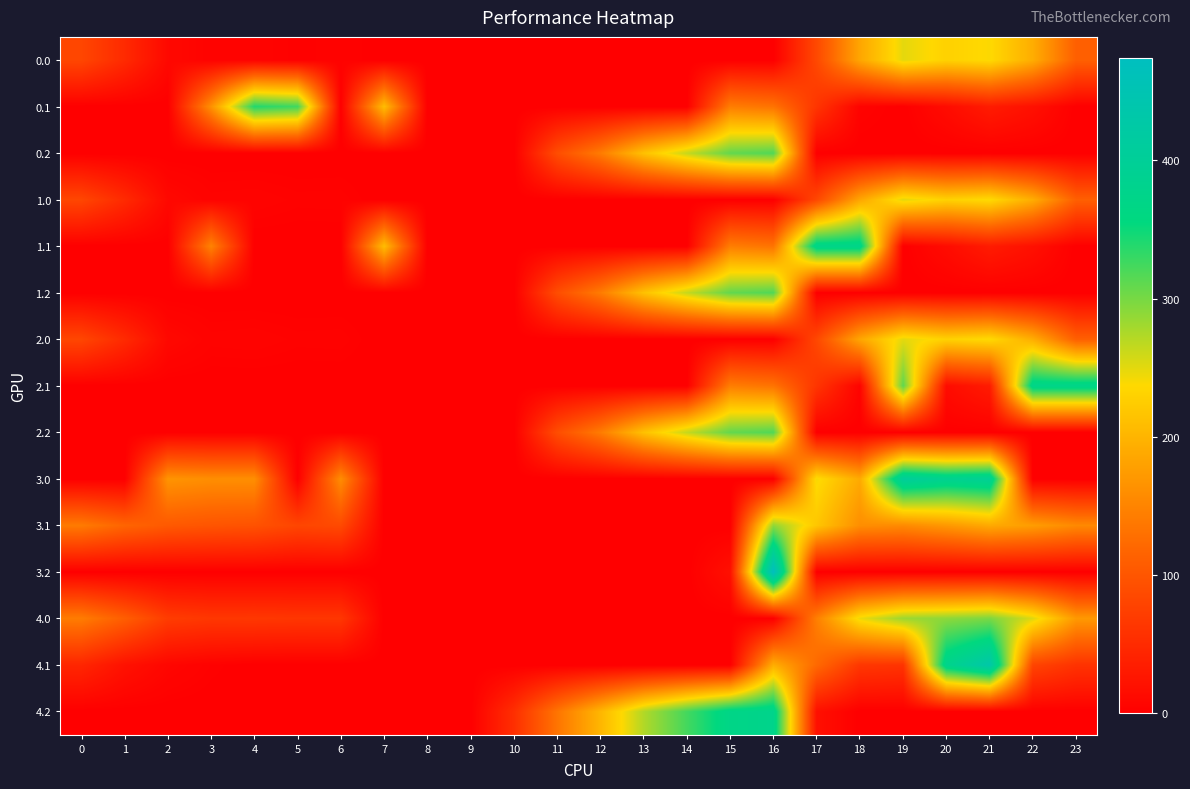

Reading right to left, extract all data points from this chart.

row_0: 23=111.3	22=192.3	21=238.4	20=229.9	19=249.2	18=184.8	17=85.0	16=0.0	15=0.0	14=0.0	13=0.0	12=0.0	11=0.0	10=0.0	9=0.0	8=0.0	7=0.0	6=3.6	5=2.2	4=4.9	3=4.4	2=10.3	1=49.5	0=82.0
row_1: 23=0.0	22=19.9	21=32.4	20=14.5	19=0.2	18=4.4	17=62.2	16=132.9	15=143.4	14=0.0	13=0.0	12=0.0	11=0.0	10=0.0	9=0.0	8=0.0	7=209.1	6=0.0	5=325.5	4=339.6	3=163.4	2=0.0	1=0.0	0=0.0
row_2: 23=0.0	22=0.0	21=0.0	20=0.0	19=0.0	18=0.0	17=0.0	16=317.8	15=309.5	14=263.9	13=212.9	12=141.4	11=90.1	10=0.0	9=0.0	8=0.0	7=0.0	6=0.0	5=0.0	4=0.0	3=0.0	2=0.0	1=0.0	0=0.0
row_3: 23=111.3	22=192.3	21=238.4	20=229.9	19=249.2	18=184.8	17=83.8	16=0.0	15=0.0	14=0.0	13=0.0	12=0.0	11=0.0	10=0.0	9=0.0	8=0.0	7=0.0	6=3.6	5=3.3	4=4.9	3=4.4	2=10.3	1=49.5	0=82.0
row_4: 23=0.0	22=19.9	21=32.4	20=14.5	19=0.2	18=373.0	17=373.0	16=132.9	15=143.4	14=0.0	13=0.0	12=0.0	11=0.0	10=0.0	9=0.0	8=0.0	7=209.1	6=0.0	5=0.0	4=0.0	3=149.2	2=0.0	1=0.0	0=0.0
row_5: 23=0.0	22=0.0	21=0.0	20=0.0	19=0.0	18=0.0	17=0.0	16=317.8	15=309.5	14=263.9	13=212.9	12=141.4	11=90.1	10=0.0	9=0.0	8=0.0	7=0.0	6=0.0	5=0.0	4=0.0	3=0.0	2=0.0	1=0.0	0=0.0
row_6: 23=111.3	22=192.3	21=238.4	20=229.9	19=249.2	18=184.8	17=83.8	16=0.0	15=0.0	14=0.0	13=0.0	12=0.0	11=0.0	10=0.0	9=0.0	8=0.0	7=0.0	6=3.6	5=3.3	4=4.9	3=4.4	2=10.3	1=49.5	0=82.0
row_7: 23=373.0	22=373.0	21=32.4	20=14.5	19=311.7	18=4.4	17=62.2	16=132.9	15=143.4	14=0.0	13=0.0	12=0.0	11=0.0	10=0.0	9=0.0	8=0.0	7=0.0	6=0.0	5=0.0	4=0.0	3=0.0	2=0.0	1=0.0	0=0.0
row_8: 23=0.0	22=0.0	21=0.0	20=0.0	19=0.0	18=0.0	17=0.0	16=317.8	15=309.5	14=263.9	13=212.9	12=141.4	11=90.1	10=0.0	9=0.0	8=0.0	7=0.0	6=0.0	5=0.0	4=0.0	3=0.0	2=0.0	1=0.0	0=0.0
row_9: 23=0.0	22=0.0	21=394.4	20=385.9	19=405.2	18=189.0	17=241.0	16=0.0	15=0.0	14=0.0	13=0.0	12=0.0	11=0.0	10=0.0	9=0.0	8=0.0	7=0.0	6=159.6	5=0.0	4=160.9	3=160.4	2=166.3	1=0.0	0=0.0
row_10: 23=155.4	22=175.9	21=188.4	20=170.5	19=156.2	18=160.4	17=218.2	16=288.9	15=0.0	14=0.0	13=0.0	12=0.0	11=0.0	10=0.0	9=0.0	8=0.0	7=0.0	6=85.9	5=81.5	4=95.6	3=98.7	2=103.9	1=117.1	0=140.6
row_11: 23=0.0	22=0.0	21=0.0	20=0.0	19=0.0	18=0.0	17=0.0	16=473.8	15=19.1	14=0.0	13=0.0	12=0.0	11=0.0	10=0.0	9=0.0	8=0.0	7=0.0	6=0.0	5=0.0	4=0.0	3=0.0	2=0.0	1=0.0	0=0.0
row_12: 23=171.3	22=252.3	21=298.4	20=289.9	19=283.0	18=244.8	17=145.0	16=0.0	15=0.0	14=0.0	13=0.0	12=0.0	11=0.0	10=0.0	9=0.0	8=0.0	7=0.0	6=63.6	5=63.3	4=64.9	3=64.4	2=70.3	1=109.5	0=142.0
row_13: 23=59.4	22=79.9	21=432.4	20=378.5	19=60.2	18=64.4	17=122.2	16=192.9	15=0.0	14=0.0	13=0.0	12=0.0	11=0.0	10=0.0	9=0.0	8=0.0	7=0.0	6=0.0	5=0.0	4=0.0	3=2.7	2=7.9	1=21.1	0=44.6
row_14: 23=0.0	22=0.0	21=0.0	20=0.0	19=0.0	18=0.0	17=19.0	16=377.8	15=369.5	14=323.9	13=272.9	12=201.4	11=133.9	10=54.6	9=0.0	8=0.0	7=0.0	6=0.0	5=0.0	4=0.0	3=0.0	2=0.0	1=0.0	0=0.0